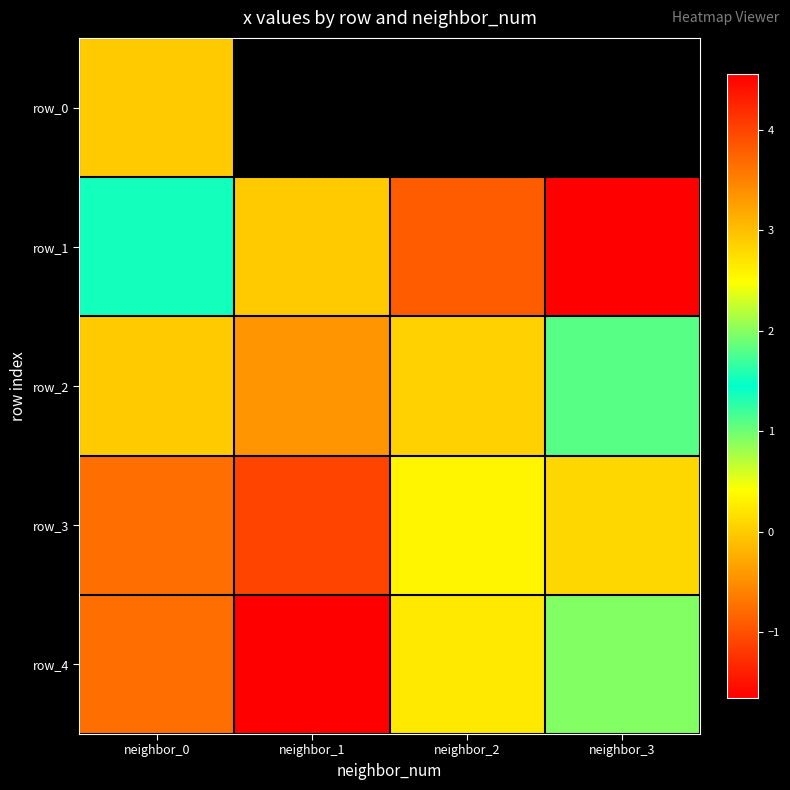

What is the sum of all row_4 values?

-1.3